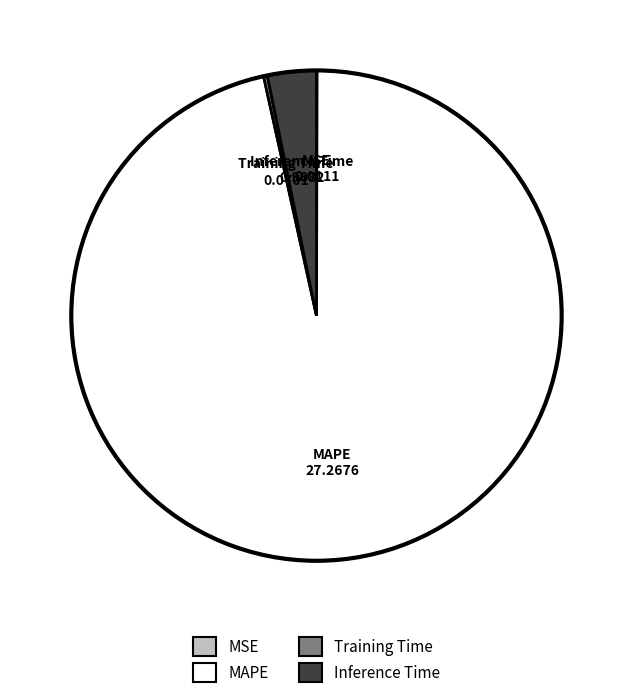

Which category has the biggest portion of the pie?

MAPE